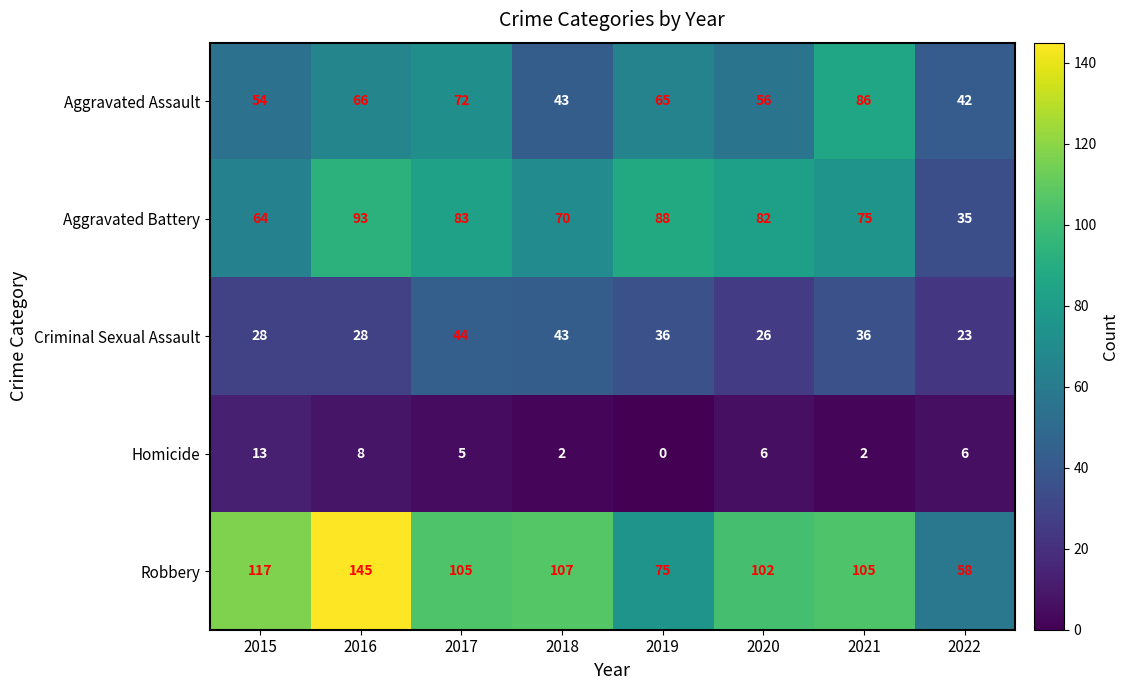

How many values in the Aggravated Assault series are below 65?

4